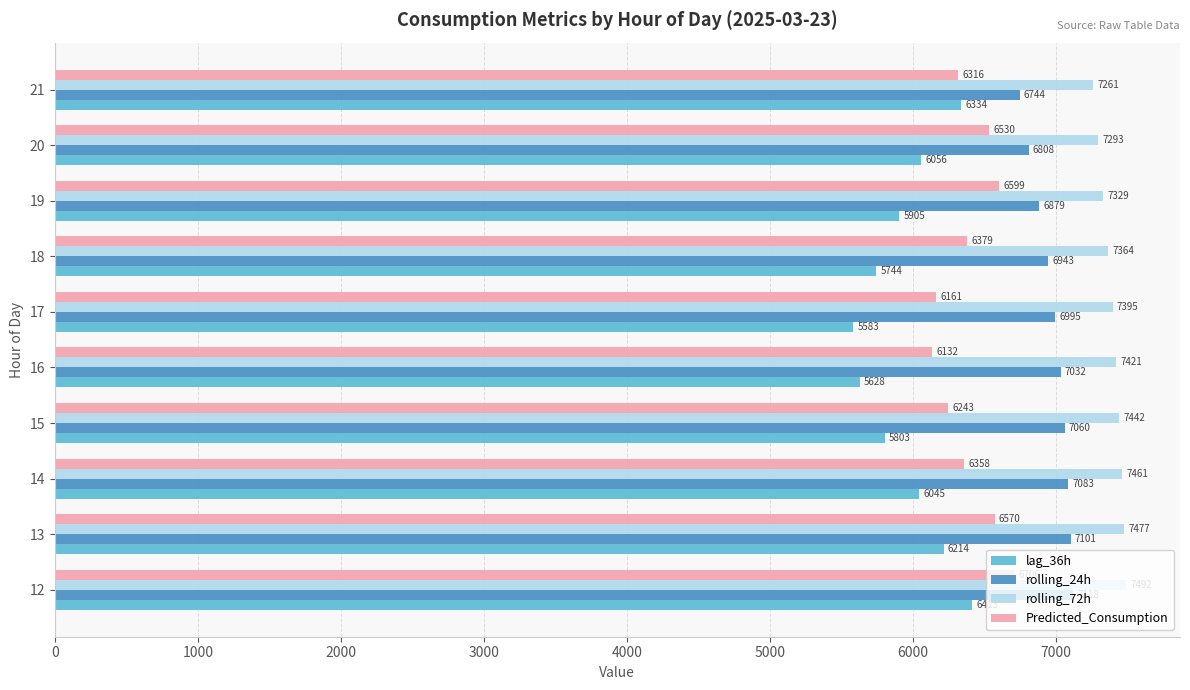

True or false: Predicted_Consumption has a value of 1453.5 at 19.

False